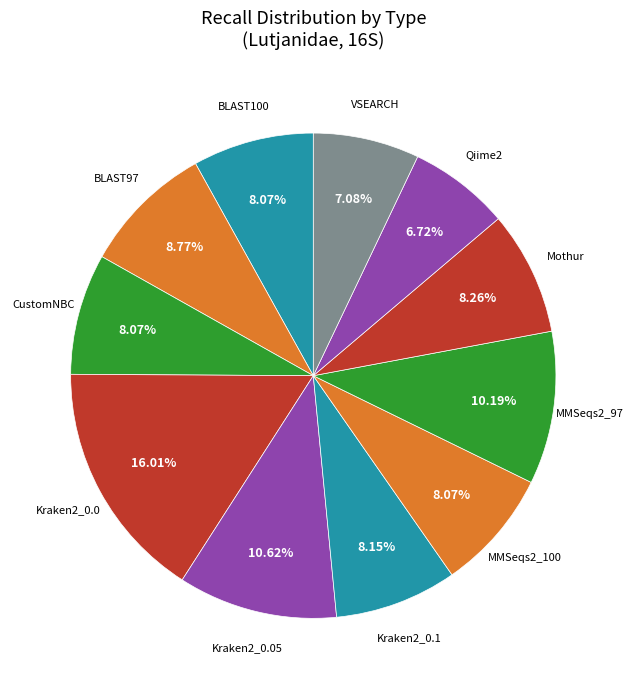

How many slices are in this pie chart?

11